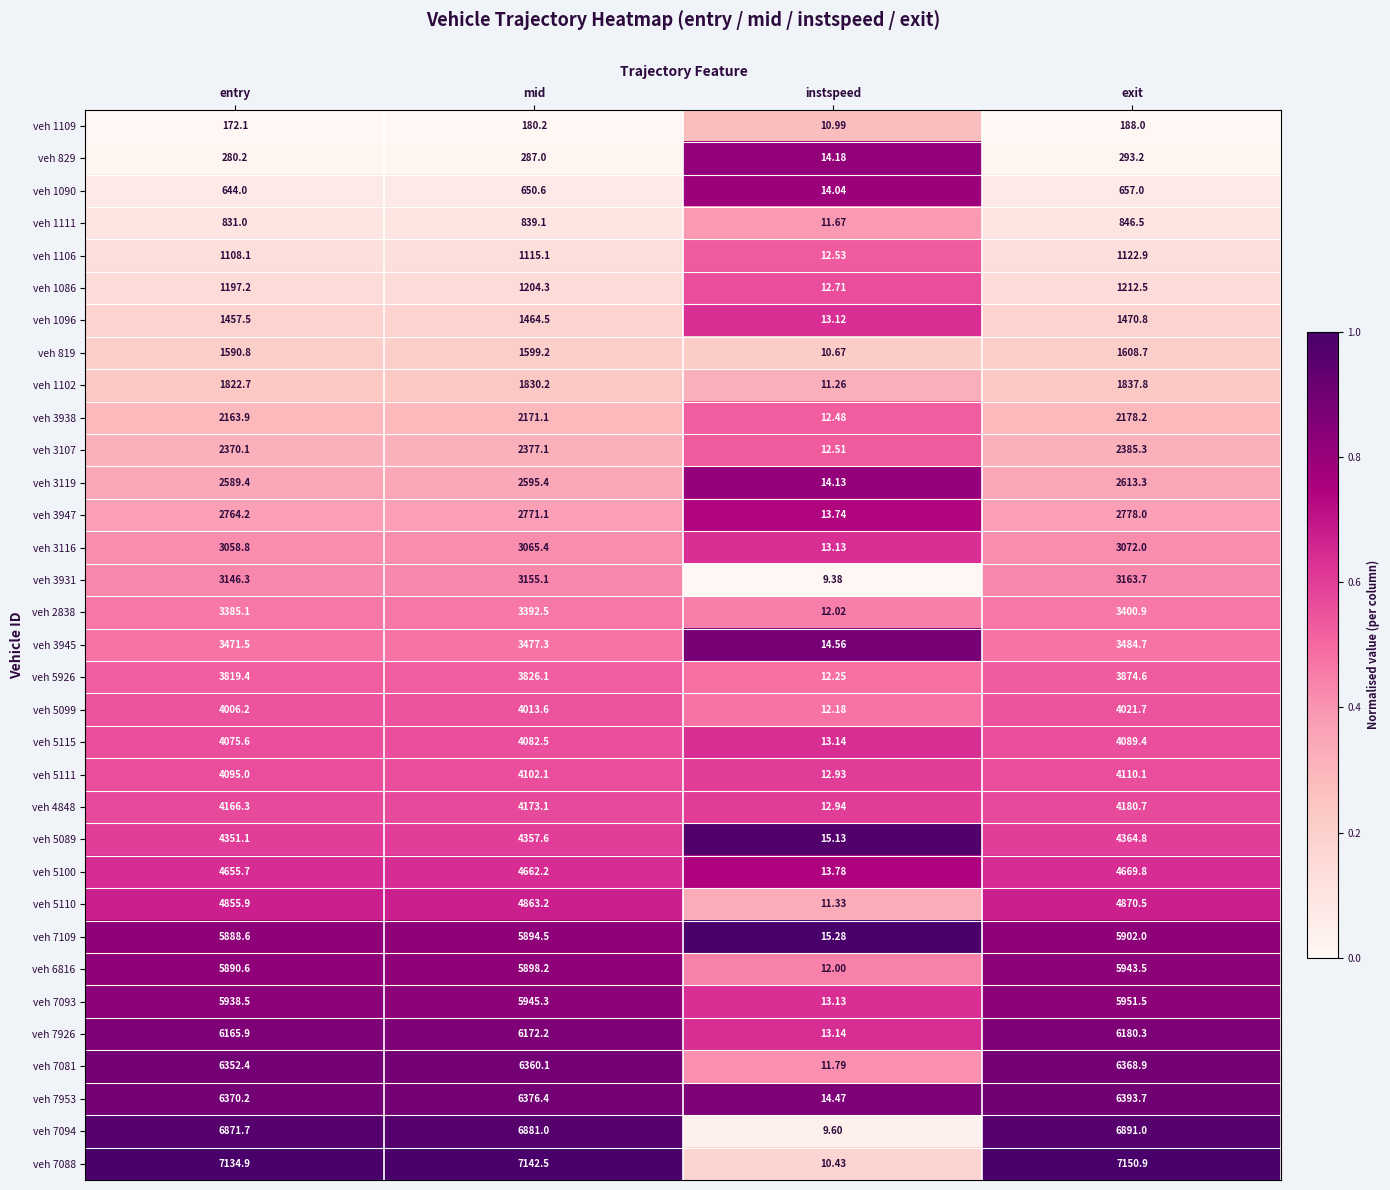

Rank the categories by veh 1086 value from highest to lowest.

exit, mid, entry, instspeed